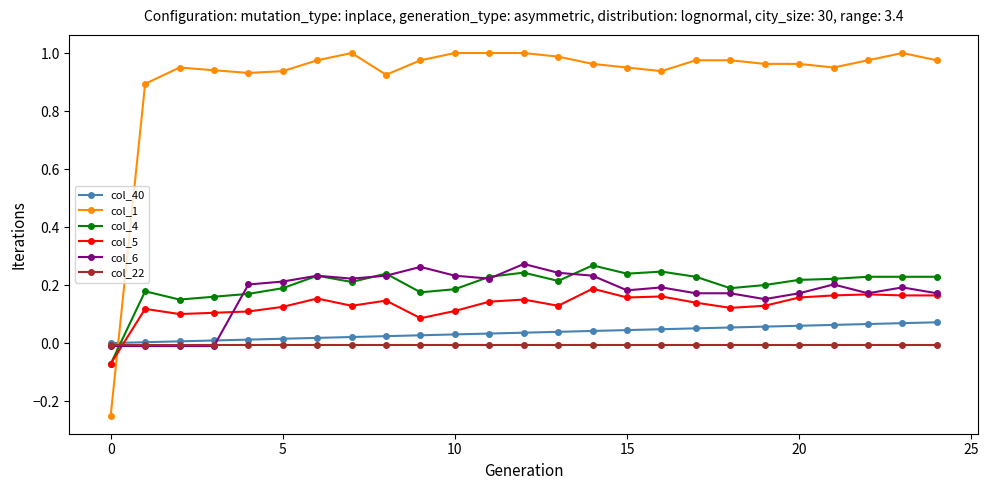

True or false: col_5 has more than 0 points higher than both neighbors.

True